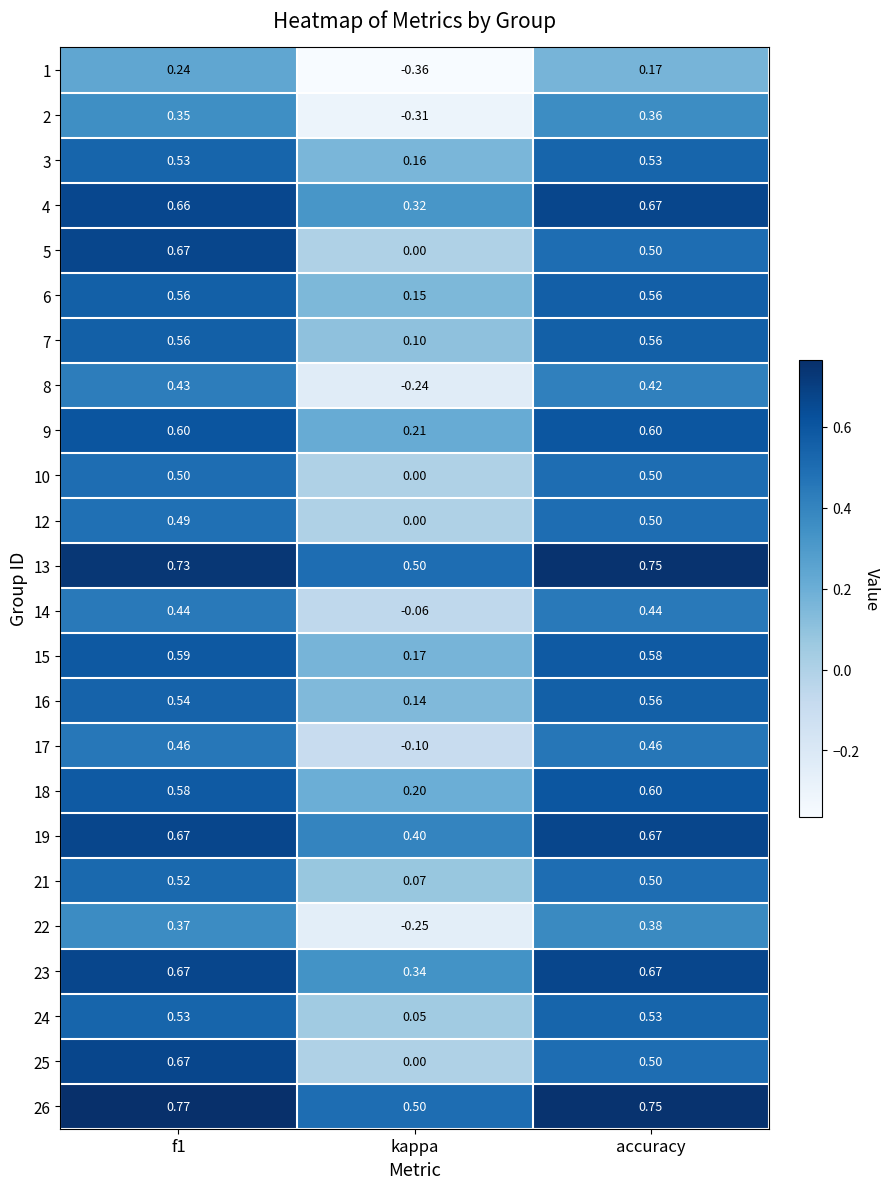

At how many categories does at least one series exceed 0?

3